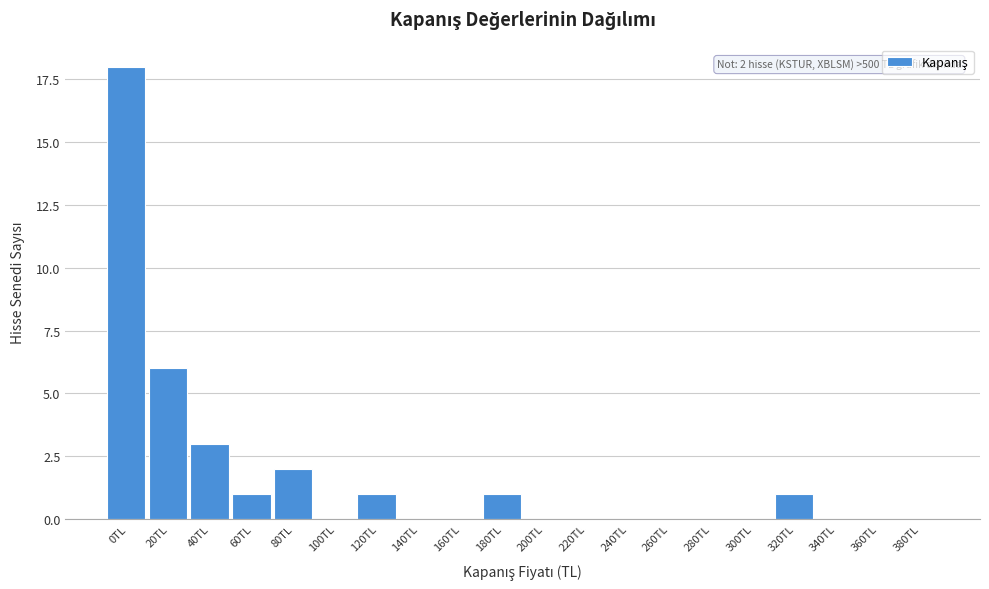

Reading left to right, what are all the values shown in this chart?

0TL=18	20TL=6	40TL=3	60TL=1	80TL=2	100TL=0	120TL=1	140TL=0	160TL=0	180TL=1	200TL=0	220TL=0	240TL=0	260TL=0	280TL=0	300TL=0	320TL=1	340TL=0	360TL=0	380TL=0